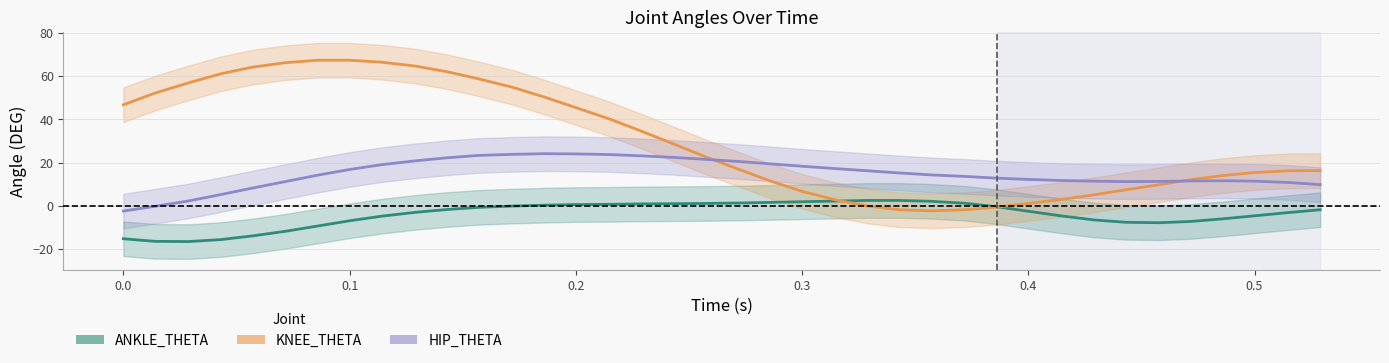

Which series has the widest spread of values?

KNEE_THETA